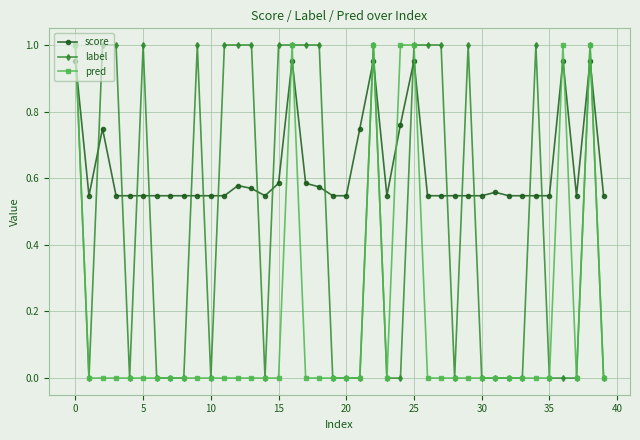

Which series has the largest total across all categories?

score